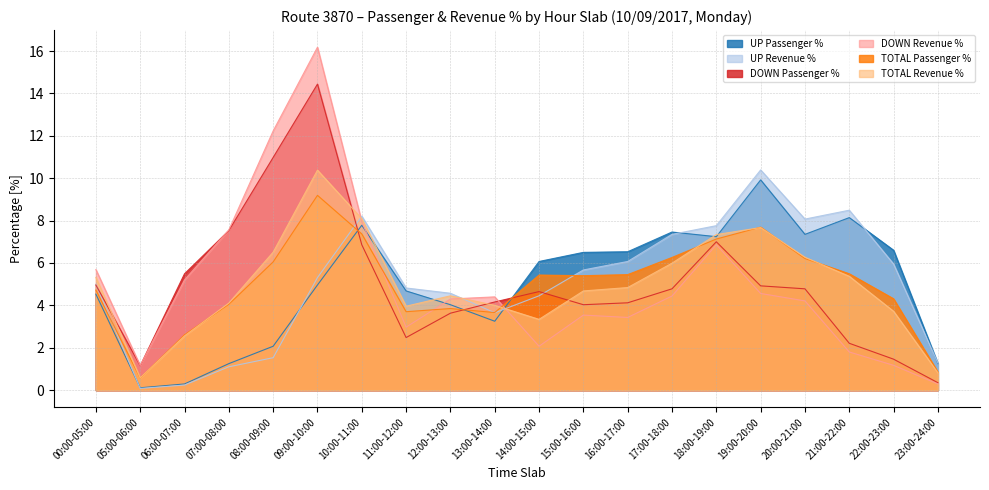

Where is the first local minimum for DOWN Passenger %?

05:00-06:00